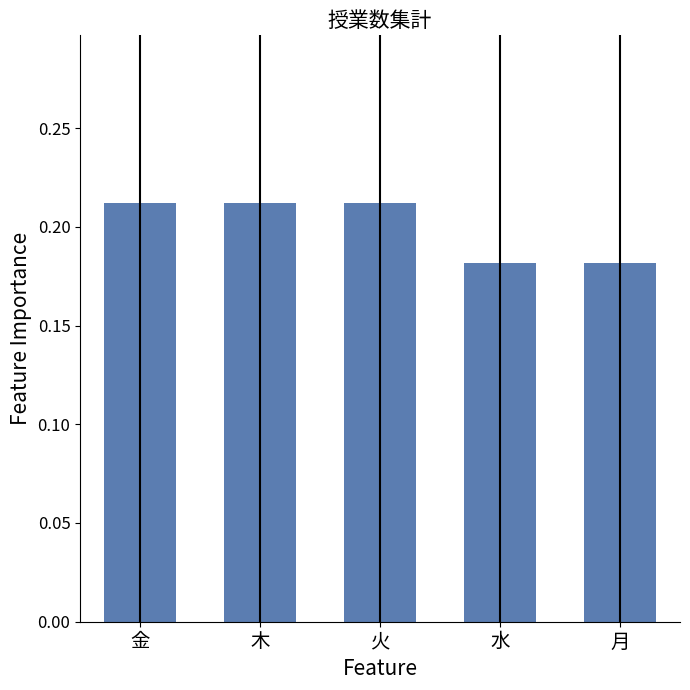

What is the label of the 2nd bar from the left?

木